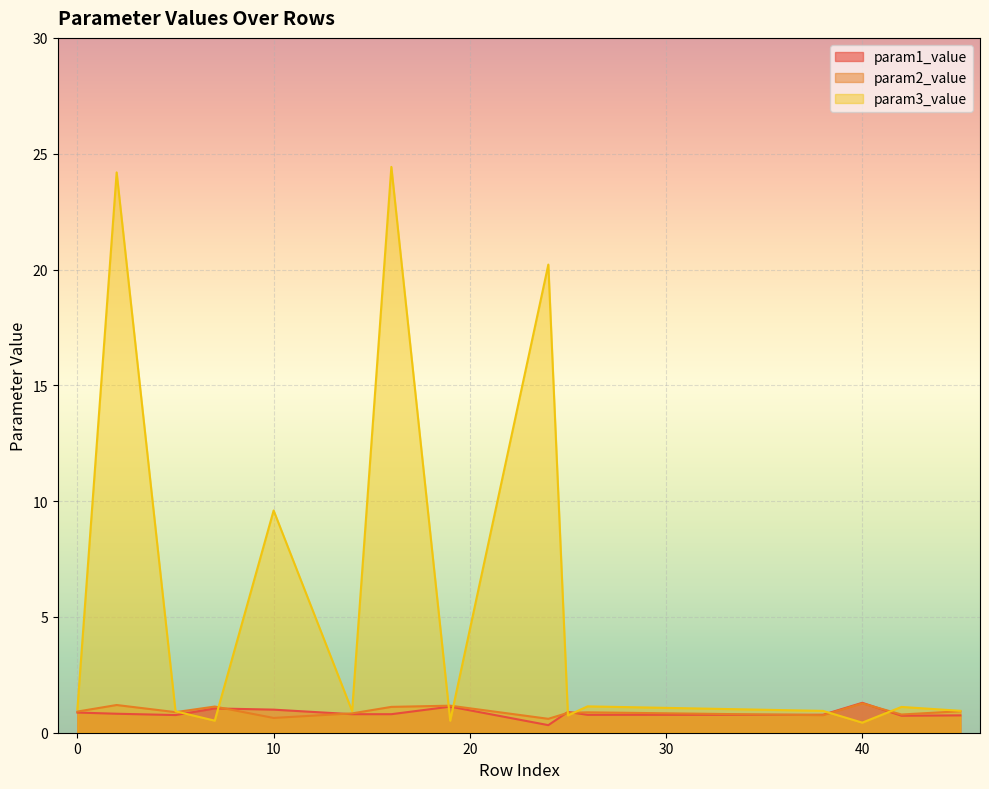

Reading right to left, extract all data points from this chart.

param1_value: 0.7	0.7	1.3	0.8	0.8	0.9	0.3	1.1	0.8	0.8	1.0	1.0	0.8	0.8	0.9
param2_value: 0.9	0.8	1.3	0.8	0.9	0.9	0.6	1.2	1.1	0.8	0.6	1.1	0.9	1.2	0.9
param3_value: 0.9	1.1	0.4	0.9	1.1	0.7	20.2	0.5	24.4	0.9	9.6	0.5	0.9	24.2	1.0